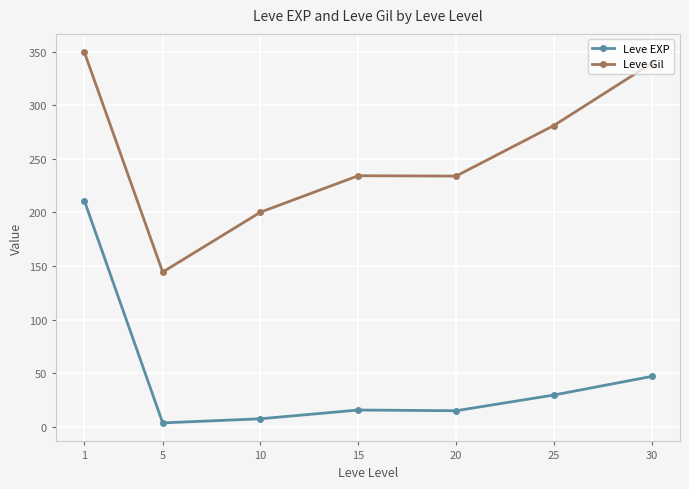

Which category has the lowest value in the Leve Gil series?

5